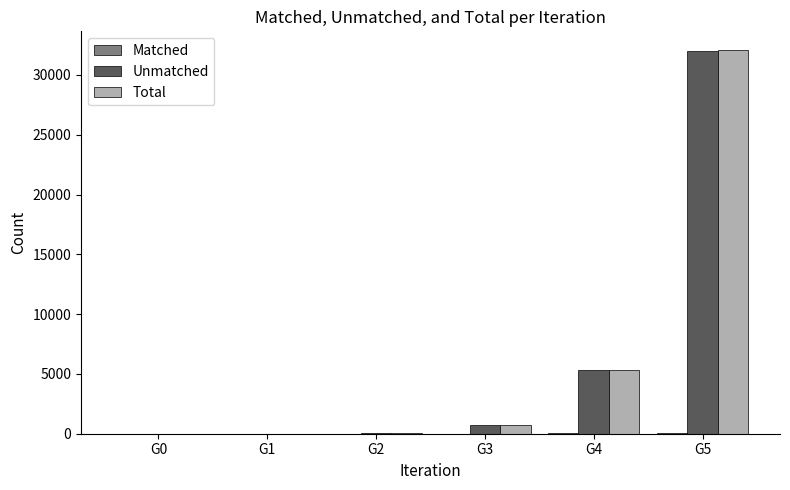

The value of Unmatched at G4 is 5326. True or false?

True